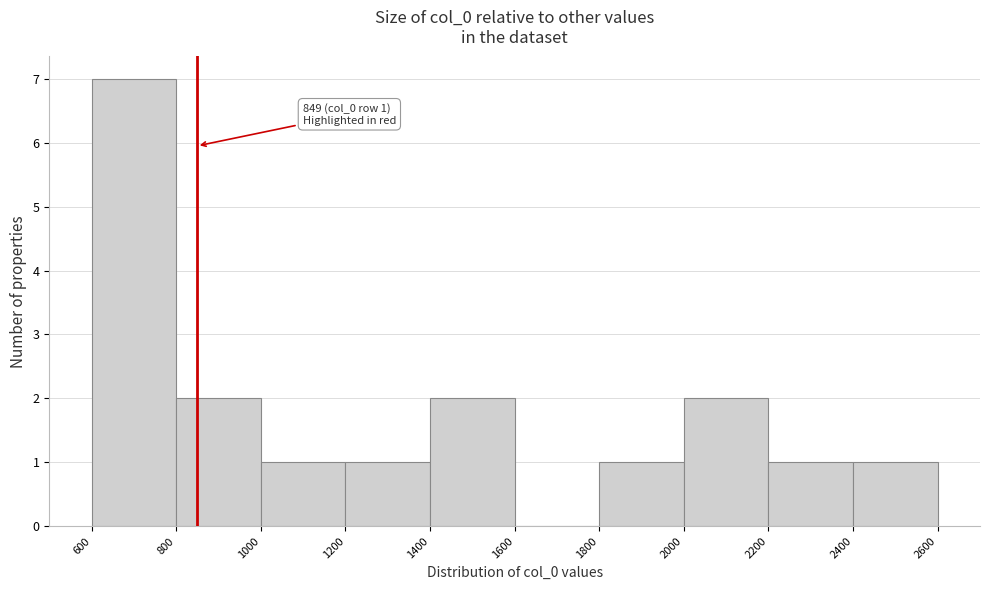

Over which range of the x-axis is the bar tallest?

600 to 800